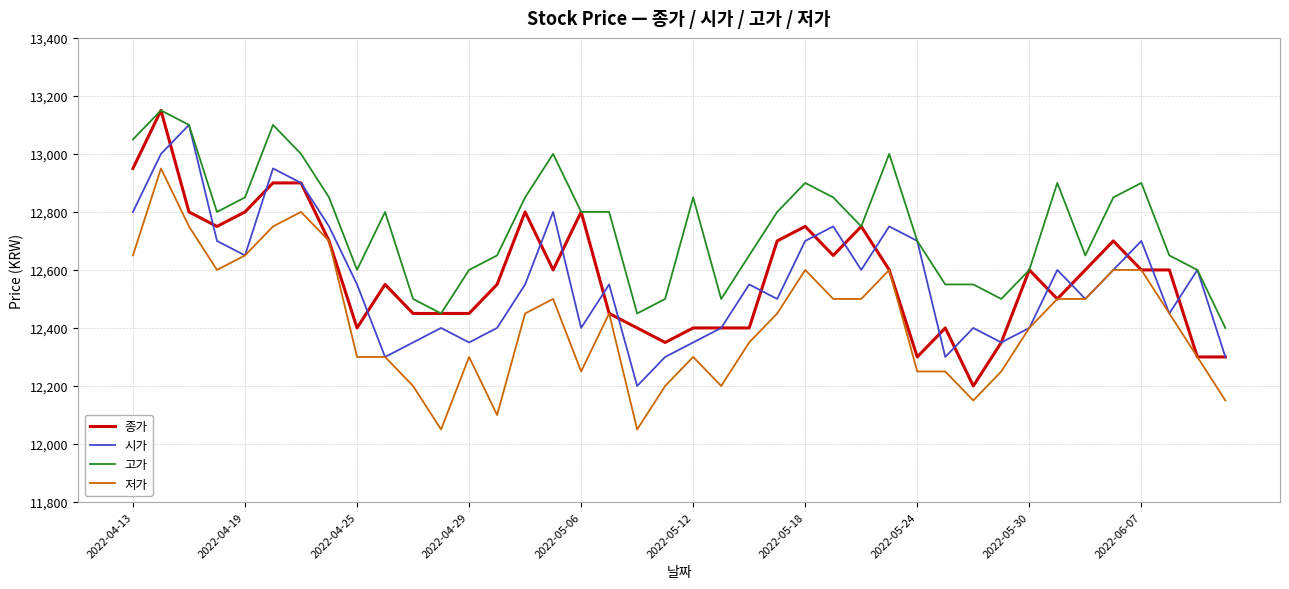

True or false: 저가 and 고가 intersect in this chart.

False